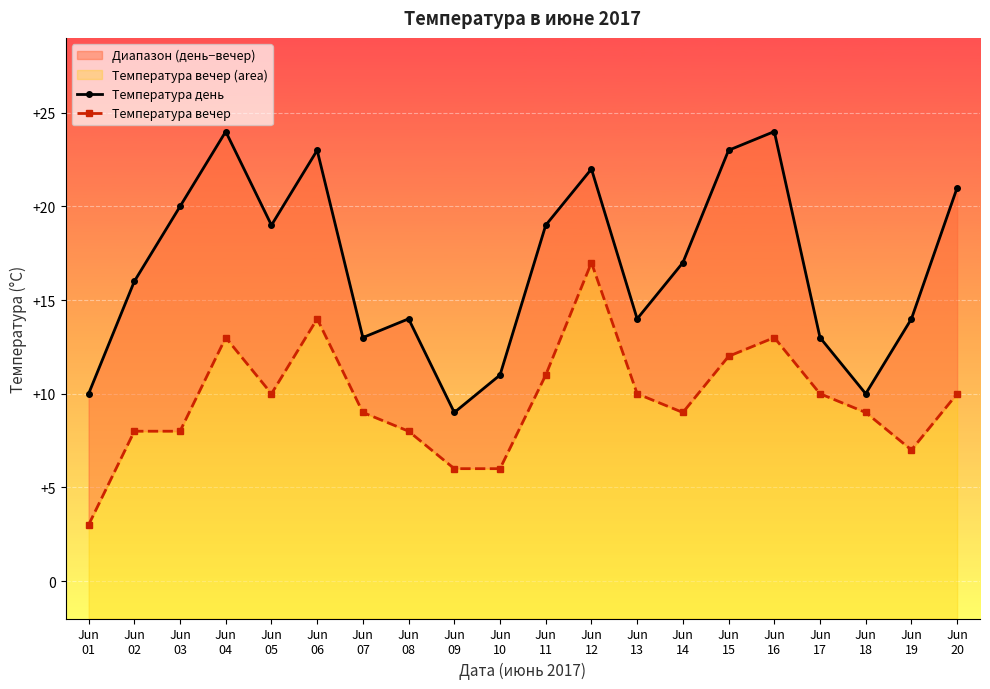

At which label is Температура день closest to 16?

Jun
02